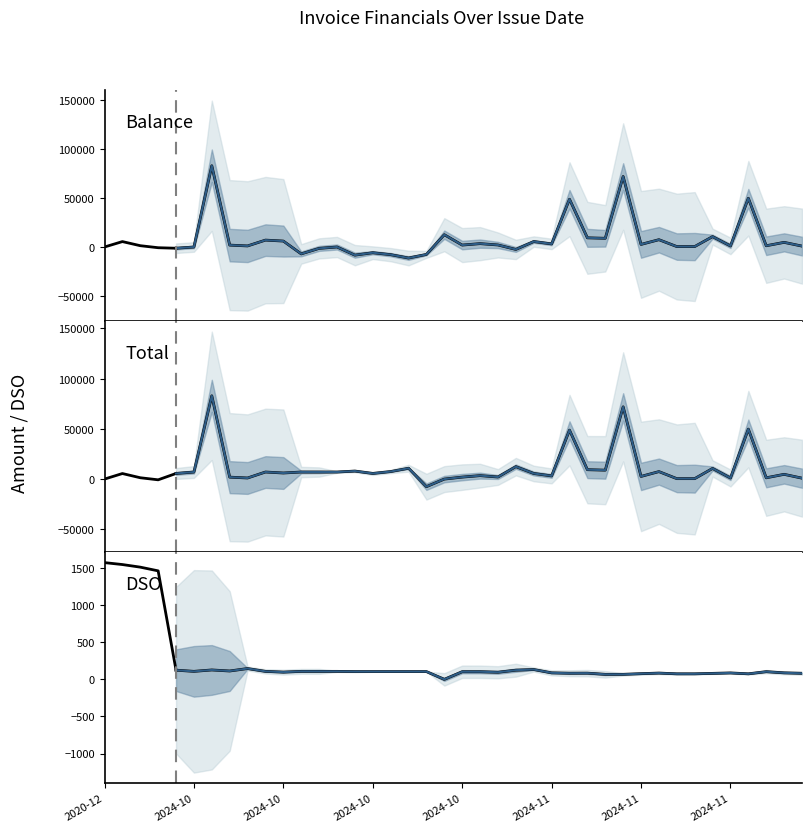

What is the value of the DSO point at the 33rd from the left?

75.0